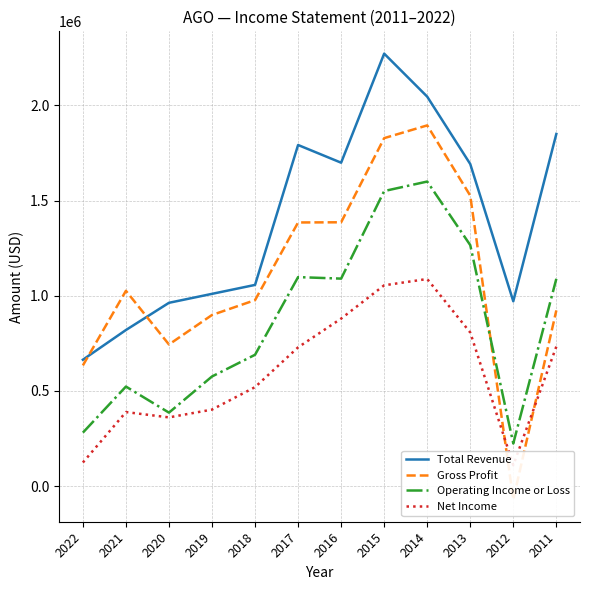

At which label does Operating Income or Loss reach its peak?

2014